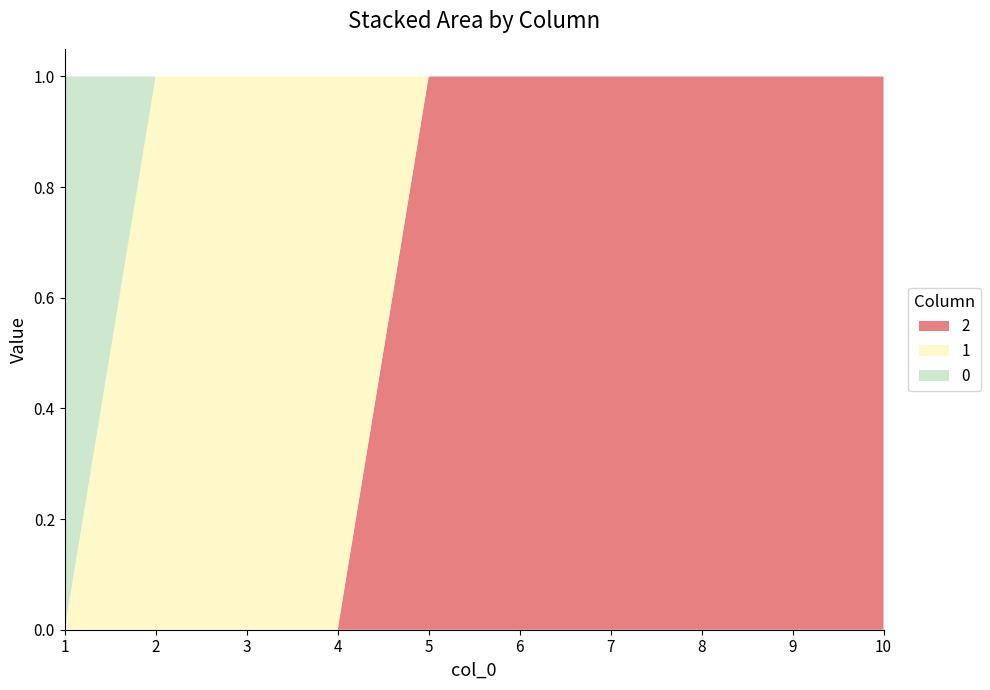

Reading left to right, extract all data points from this chart.

0: 1=1	2=0	3=0	4=0	5=0	6=0	7=0	8=0	9=0	10=0
1: 1=0	2=1	3=1	4=1	5=0	6=0	7=0	8=0	9=0	10=0
2: 1=0	2=0	3=0	4=0	5=1	6=1	7=1	8=1	9=1	10=1